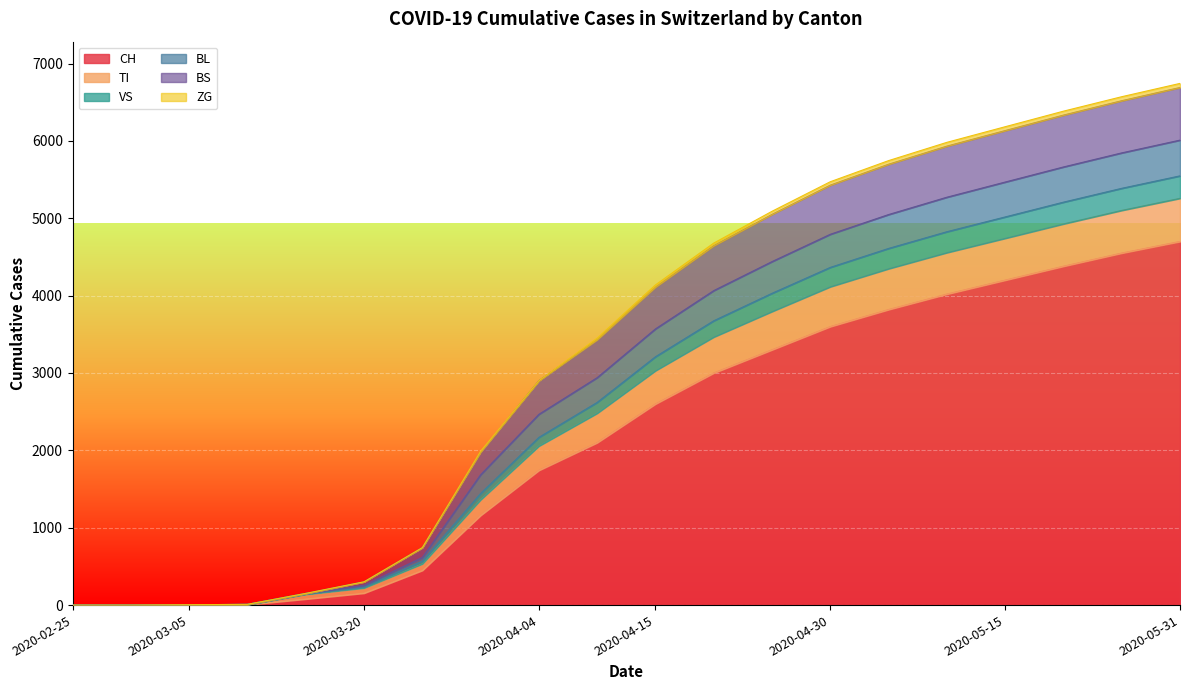

Which category has the highest value in the CH series?

2020-05-31